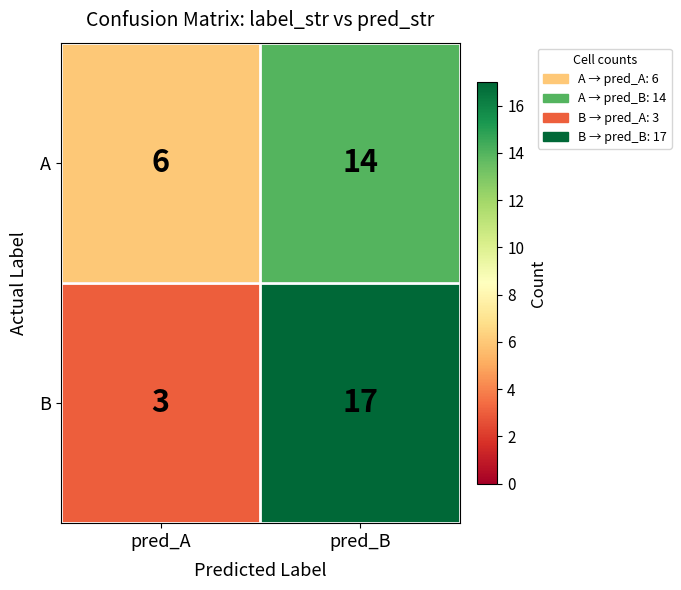

What is the sum of the B values at pred_A and pred_B?

20